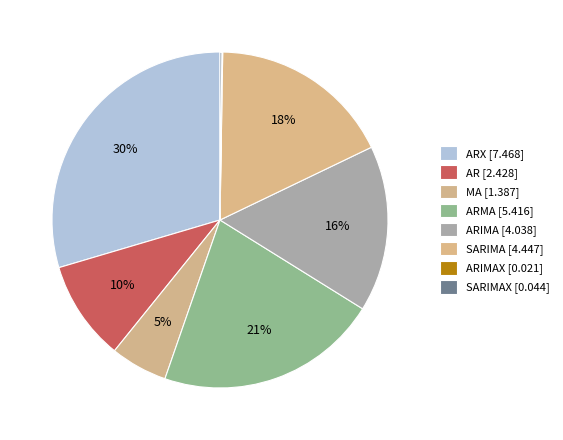

To the nearest percent, what is the difference between the largest and smallest slice percentages?

29%